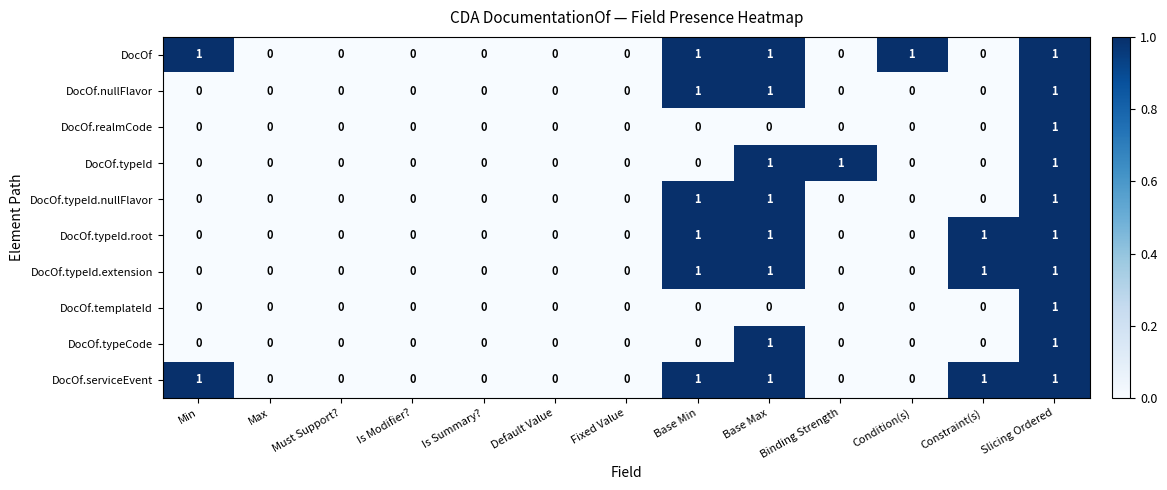

The DocOf series shows 0 at Is Summary?. True or false?

True